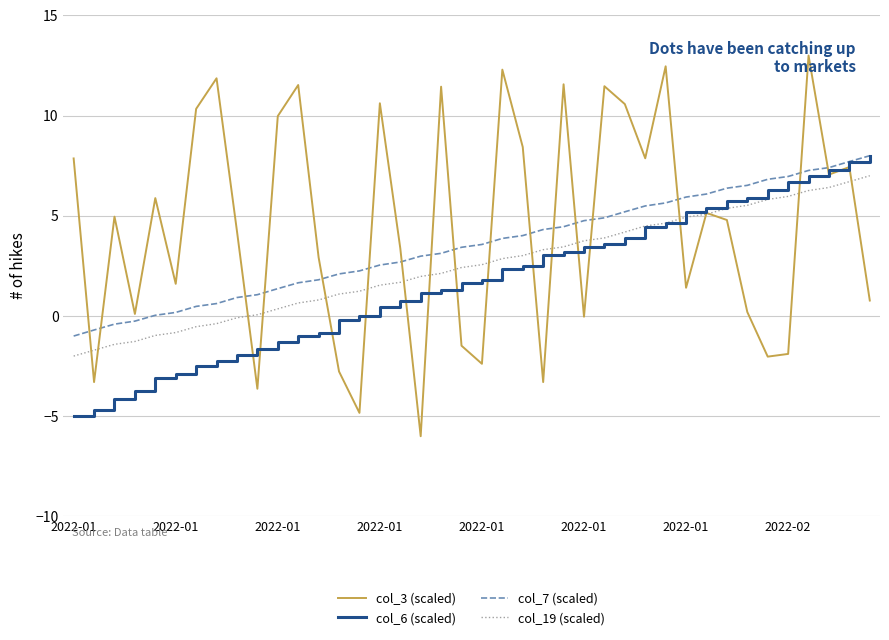

List the series in order of their overall mean, highest first.

col_3 (scaled), col_7 (scaled), col_19 (scaled), col_6 (scaled)